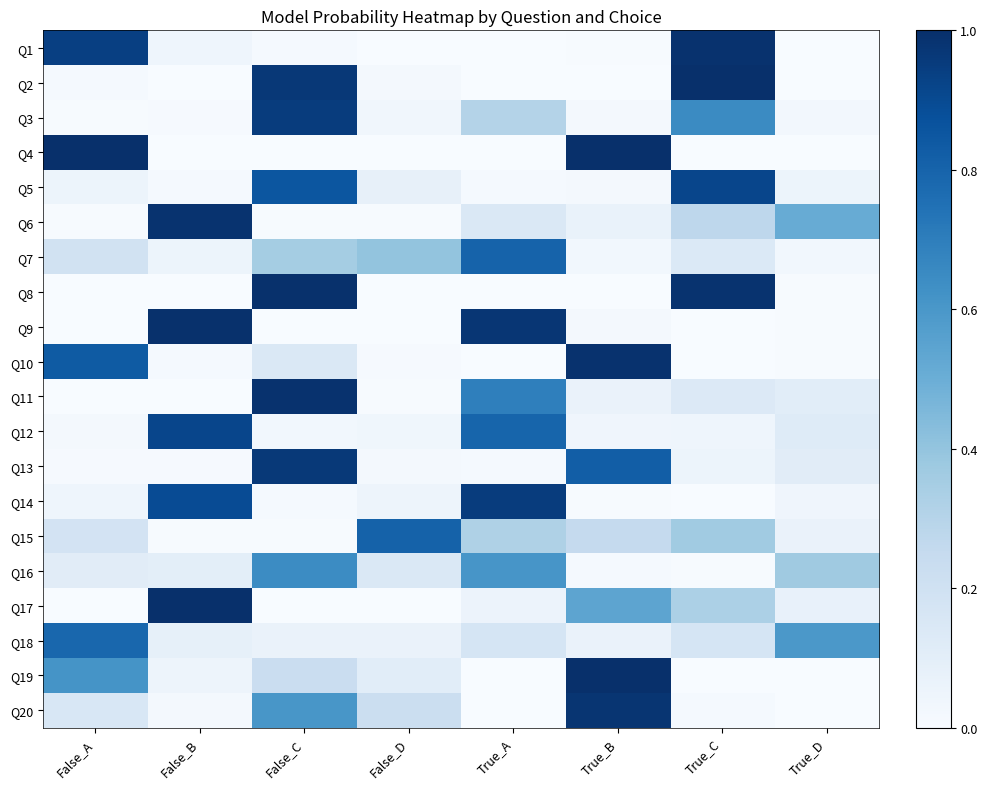

Which has a higher value, True_D or False_C?

False_C